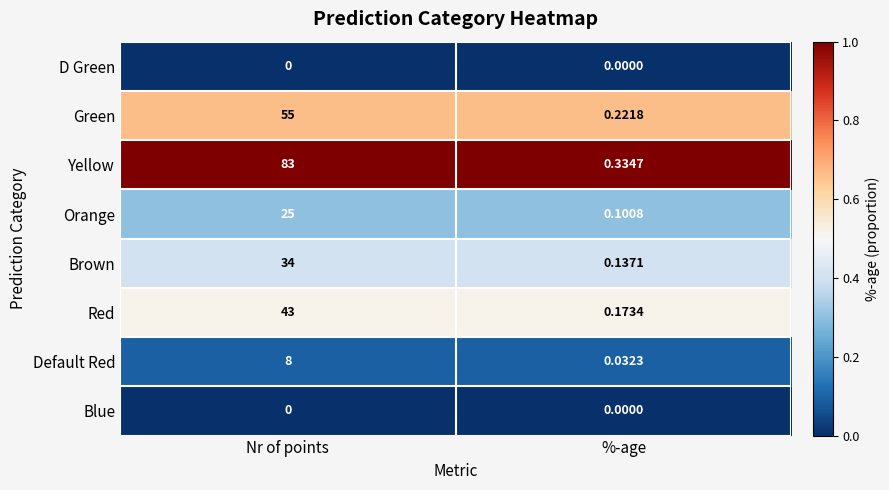

Which series has the largest total across all categories?

Yellow